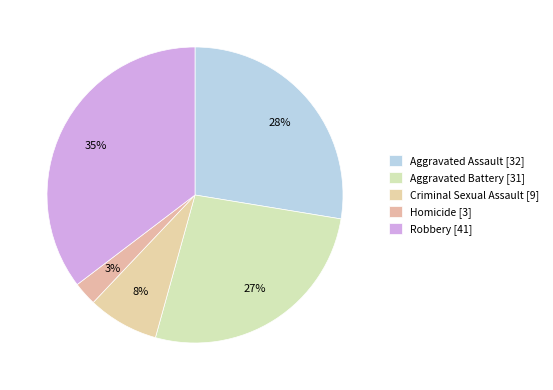

Is there a majority slice in this chart?

No